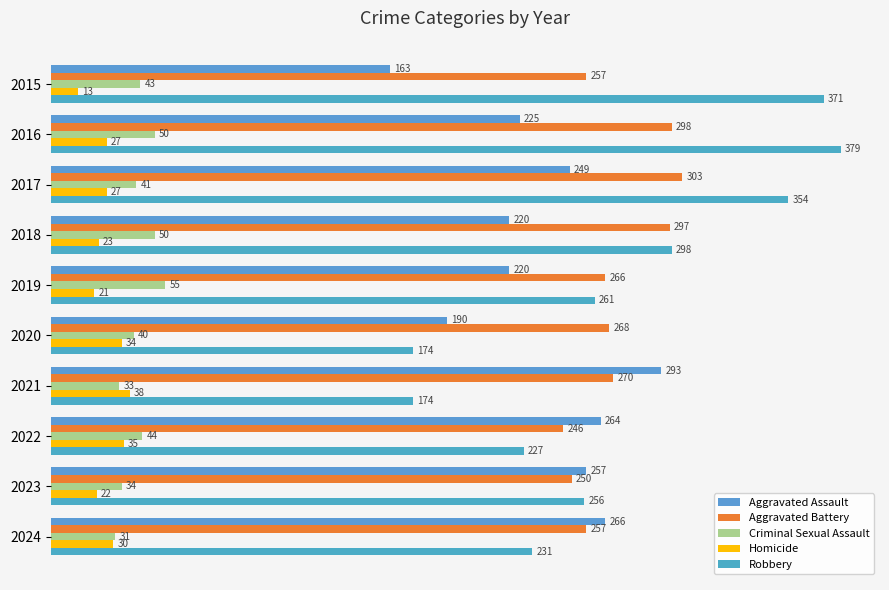

What is the maximum value shown in the chart?

379